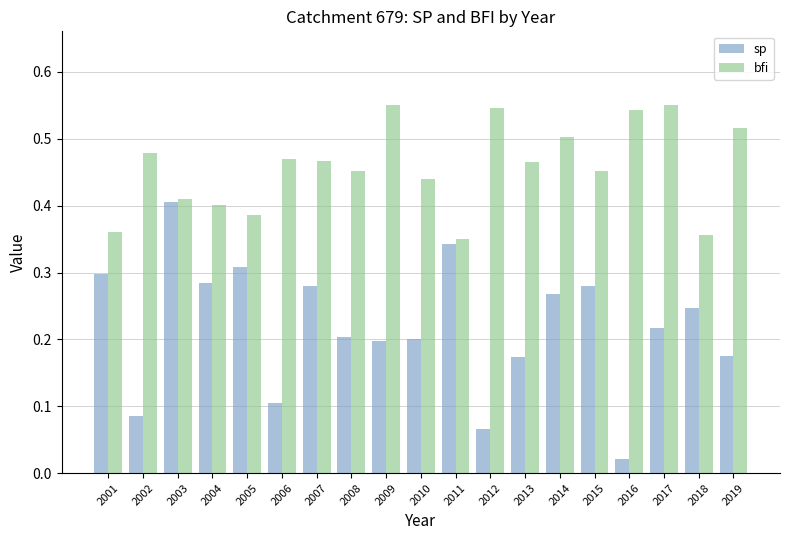

At which label is sp closest to 0?

2016